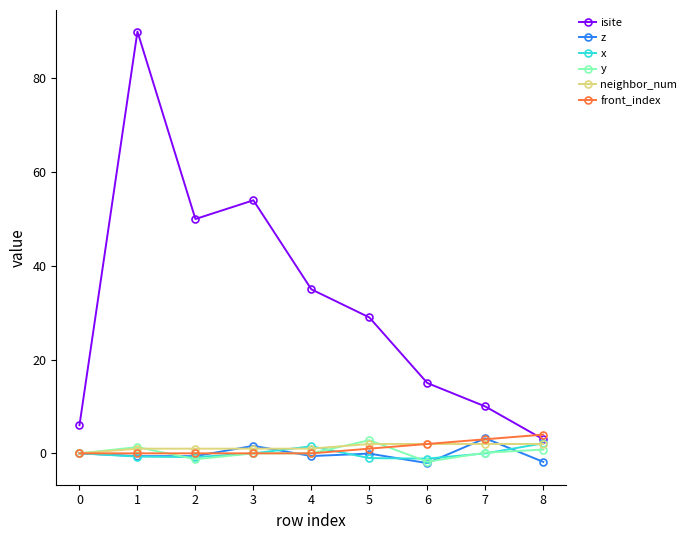

Which series has the widest spread of values?

isite